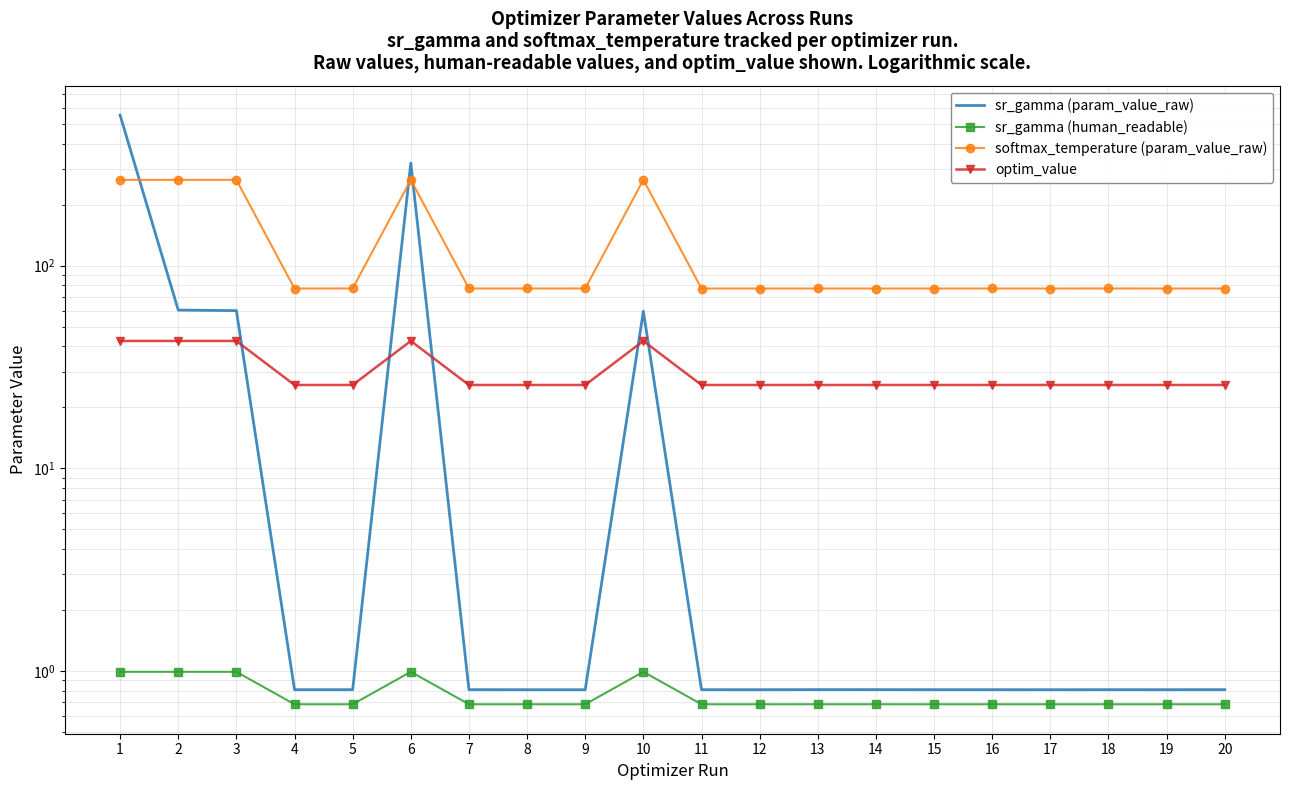

List the labels in order of softmax_temperature (param_value_raw) value, largest first.

3, 2, 10, 6, 1, 18, 5, 9, 7, 8, 16, 13, 15, 12, 11, 14, 20, 19, 4, 17